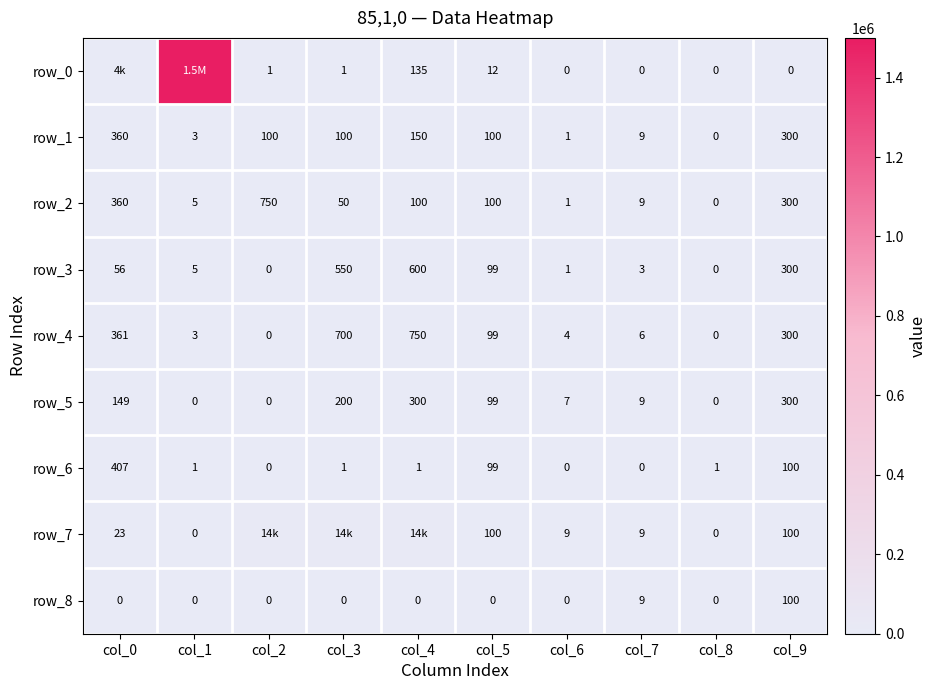

What is the sum of the row_7 values at col_5 and col_3?

13600